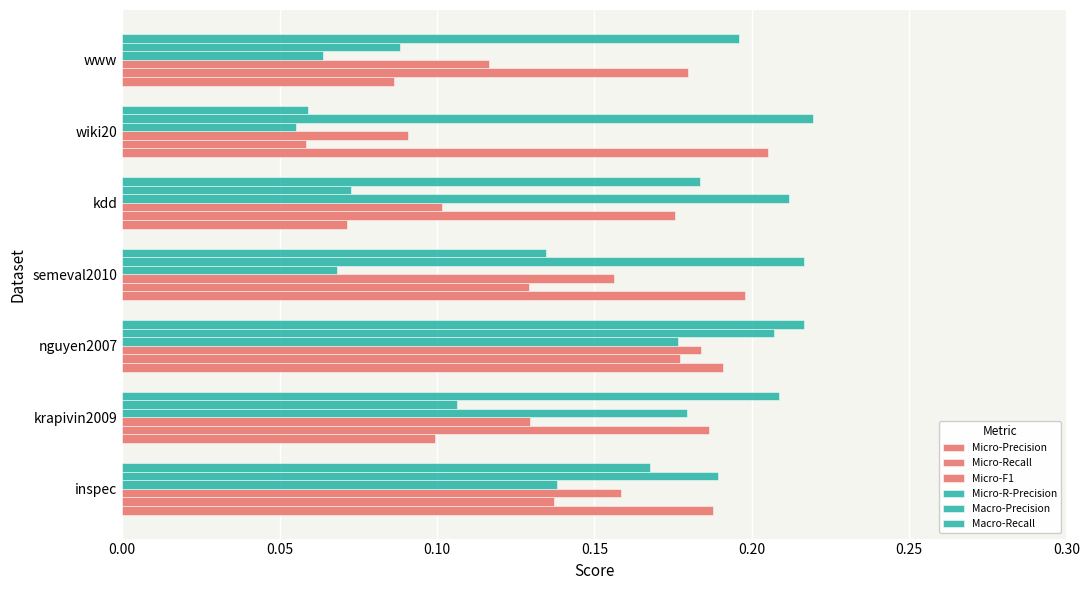

How many data points does each series have?

7